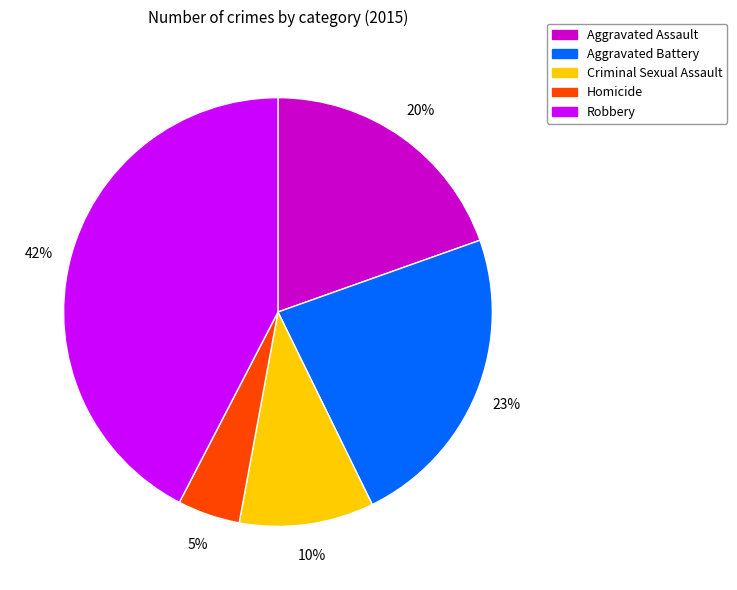

How many segments does this pie chart have?

5